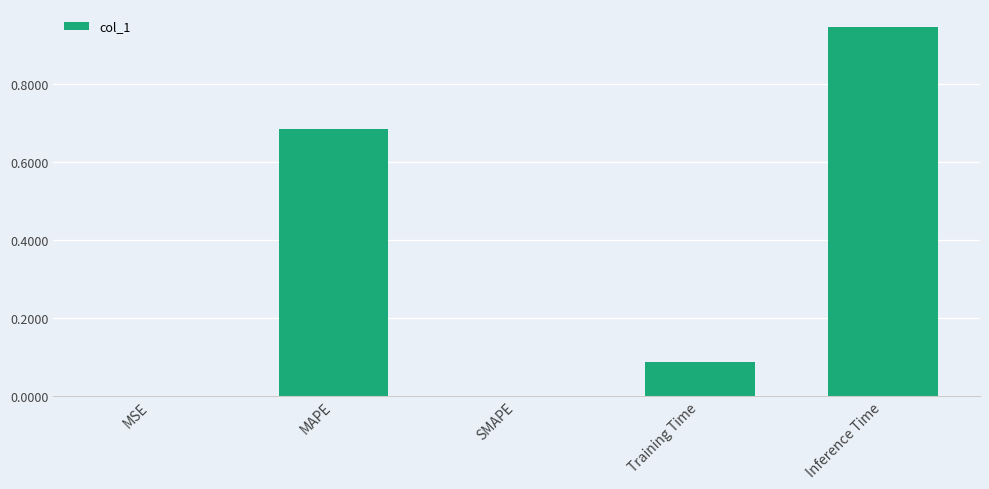

At which category does the chart reach its peak across all series?

Inference Time